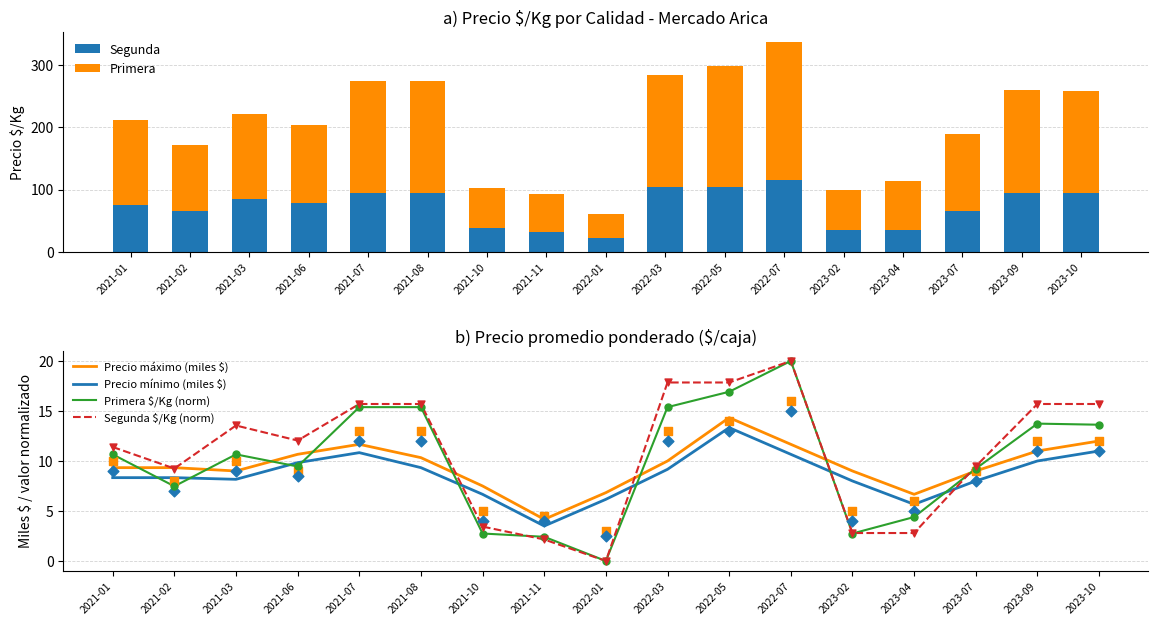

What are all the series names shown in the legend?

Segunda, Primera, Precio máximo (miles $), Precio mínimo (miles $), Primera $/Kg (norm), Segunda $/Kg (norm)